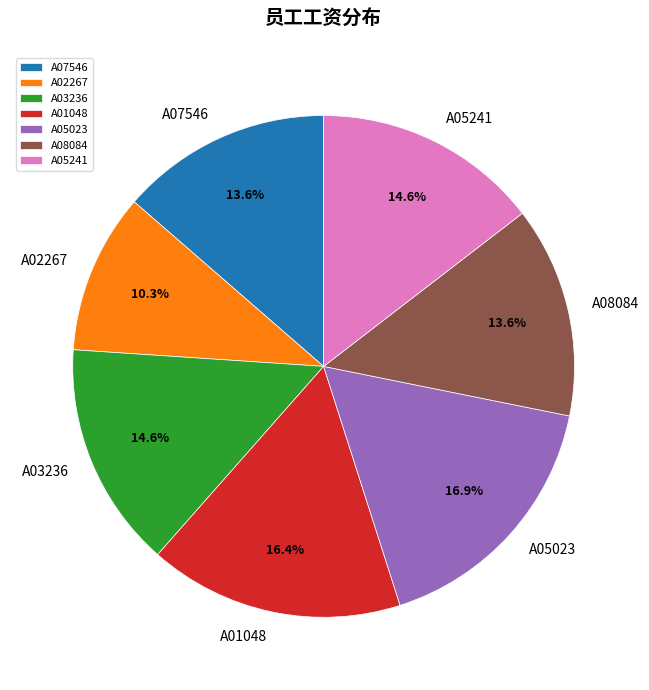

Which has a higher value, A01048 or A02267?

A01048